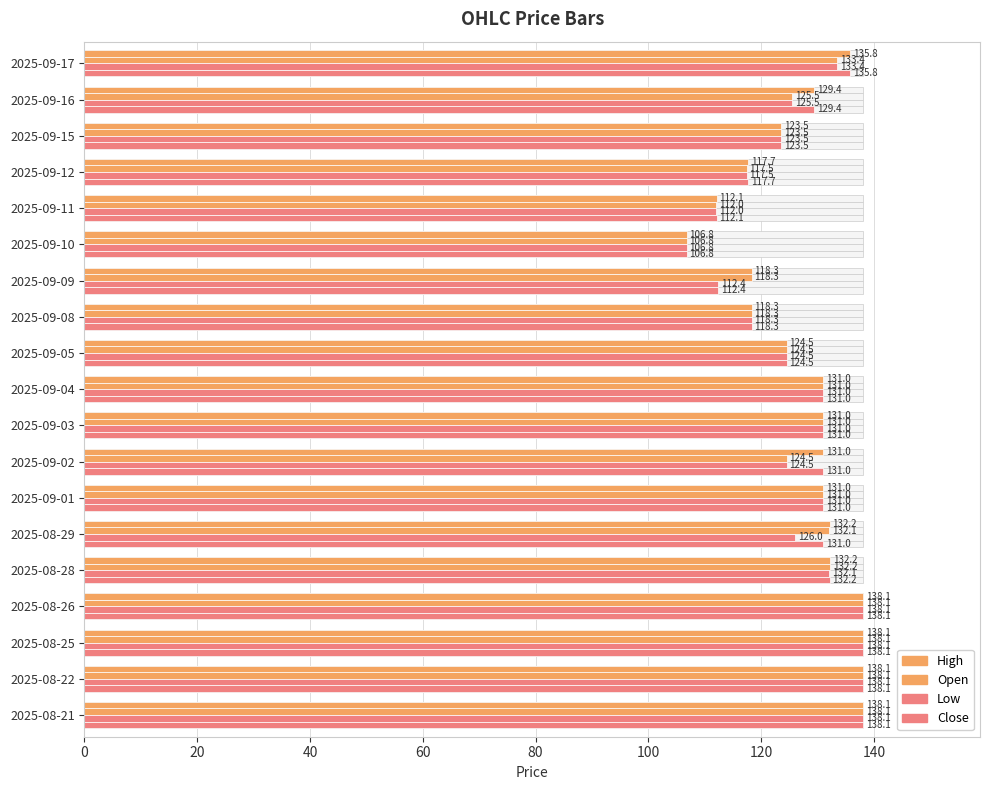

How many bars are there in each group?

4